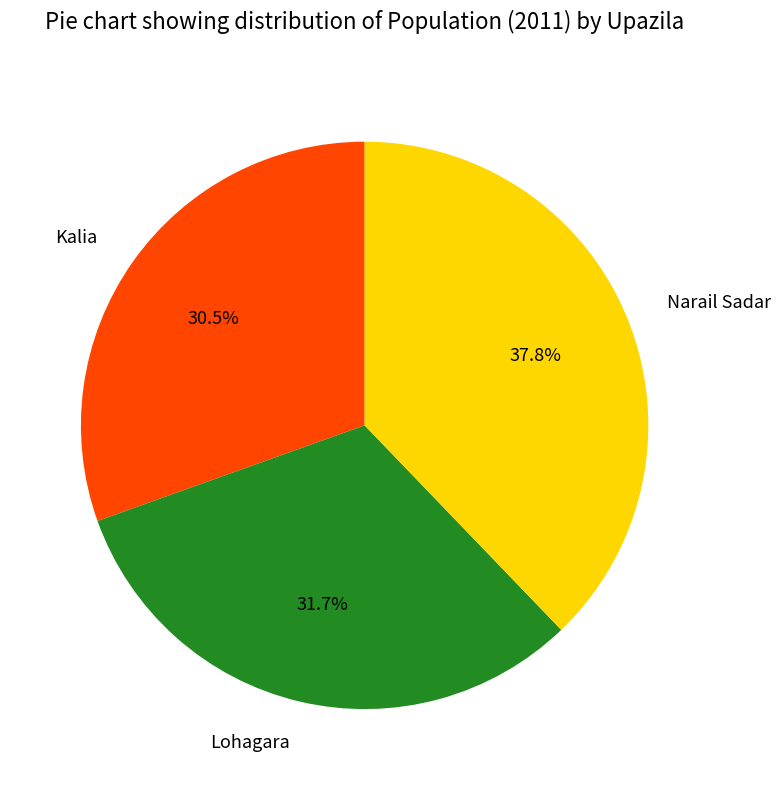

What is the ratio of the value at Narail Sadar to the value at Lohagara?

1.2